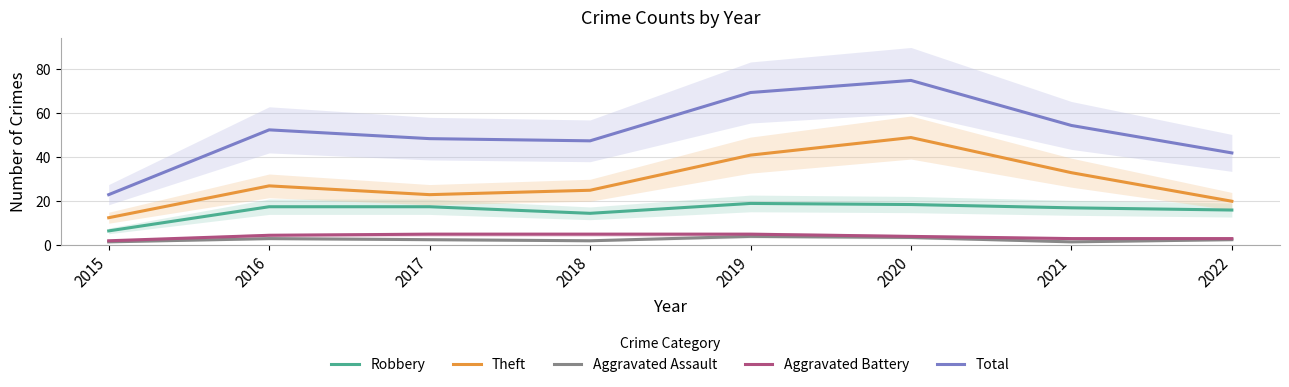

At which label does Aggravated Battery reach its peak?

2017